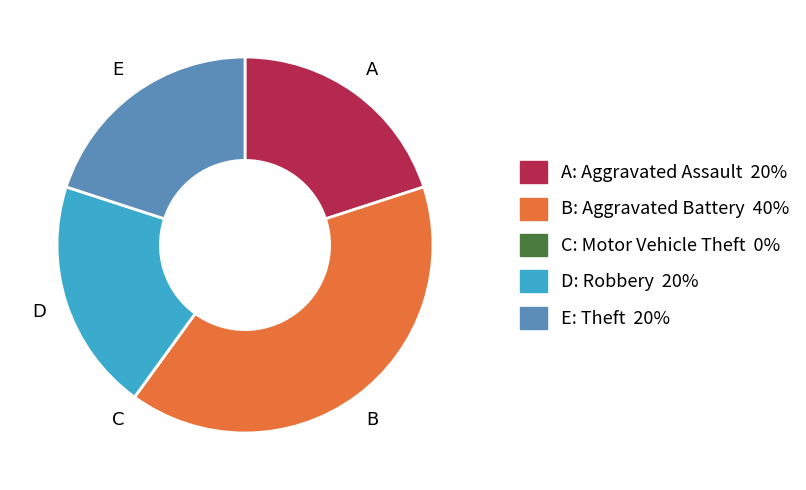

Is there a majority slice in this chart?

No